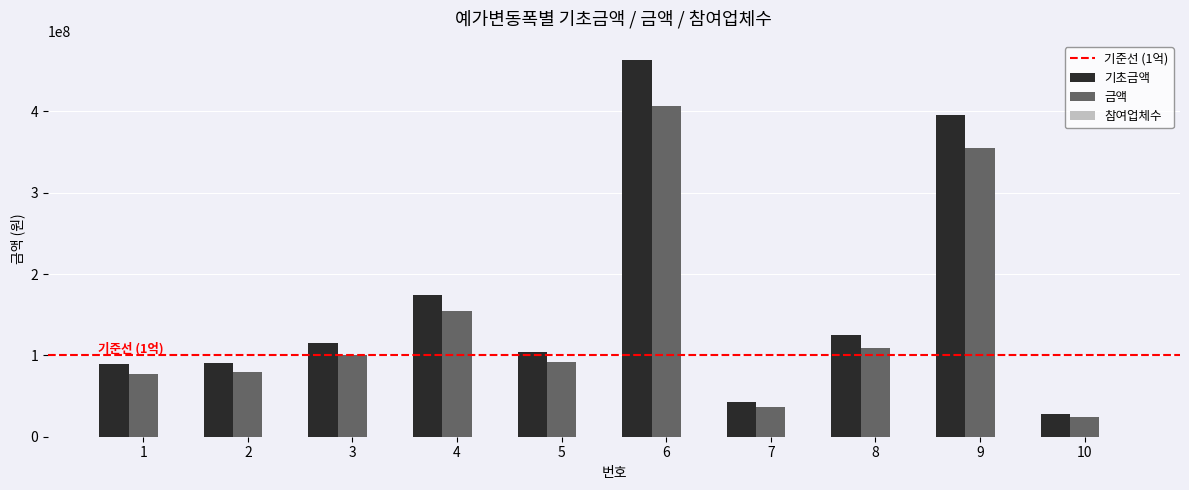

Which series changed the most between 1 and 8?

기초금액